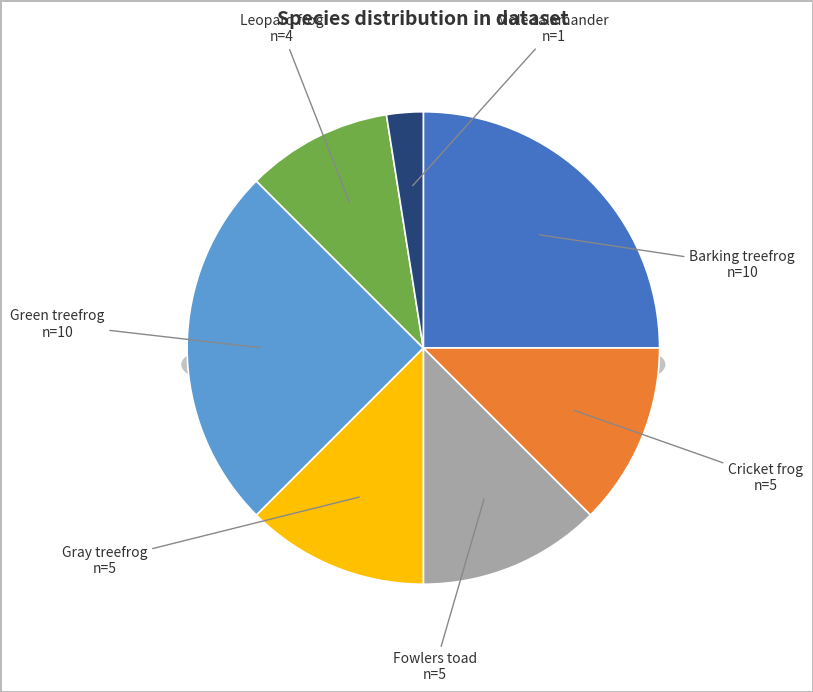

What is the largest slice in the pie chart?

Barking treefrog